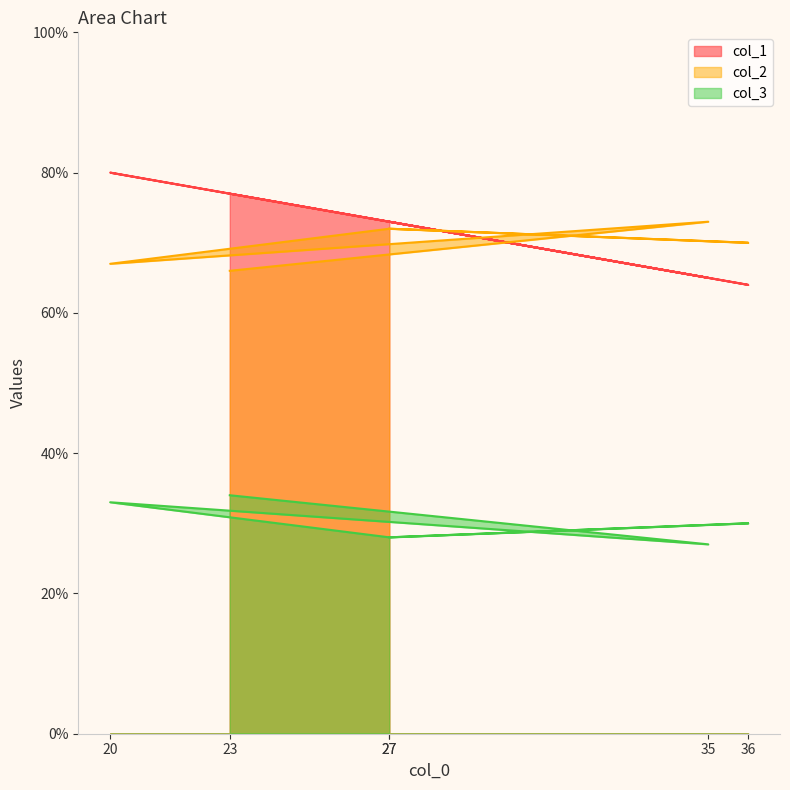

True or false: col_3 has a value of 28 at 27.

True